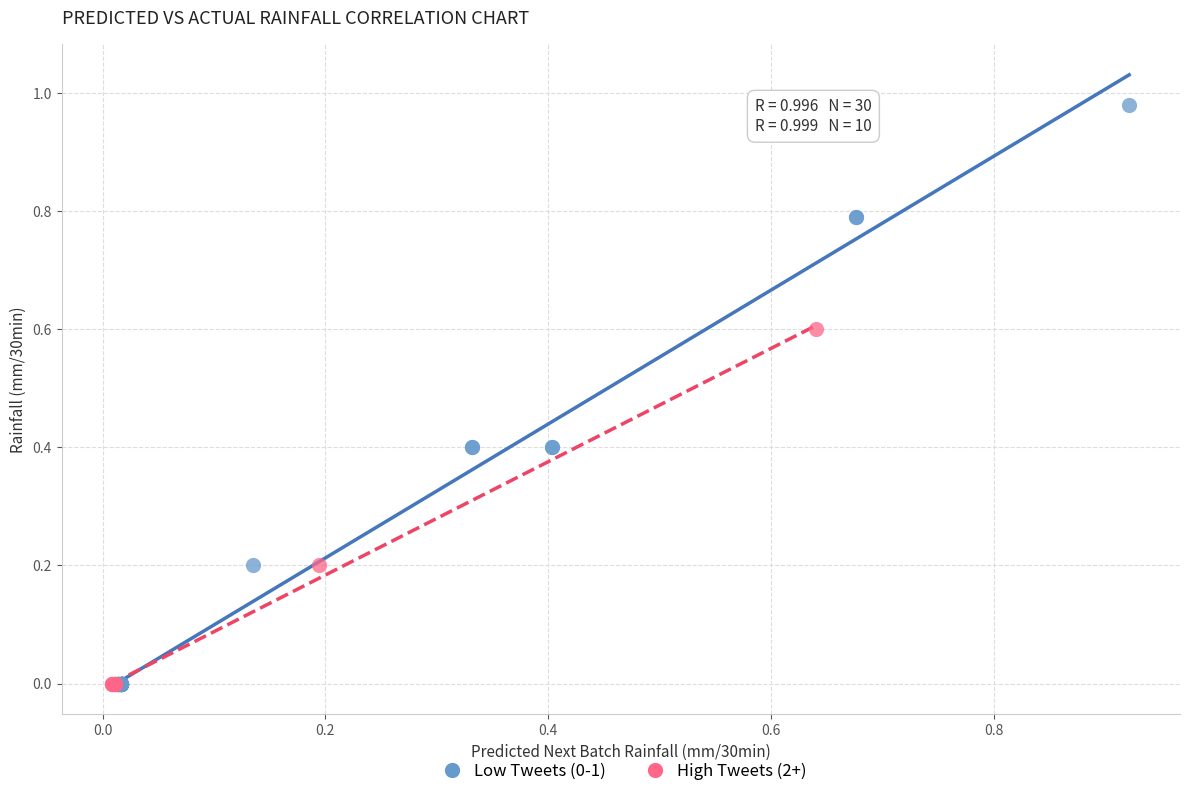

Which series contains the highest Y value?

Low Tweets (0-1)